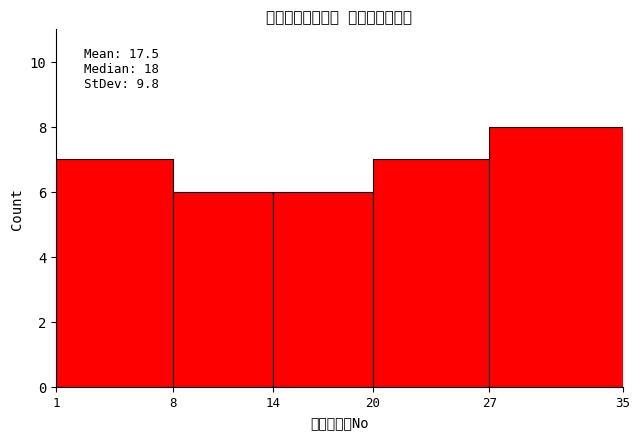

Over which range of the x-axis is the bar tallest?

27 to 35